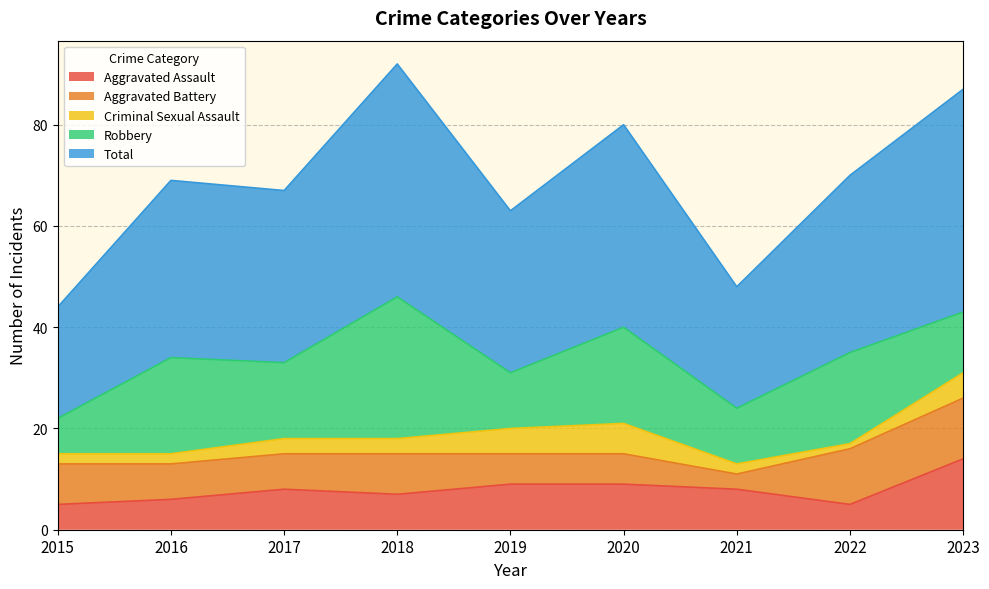

How many lines are shown in the chart?

5